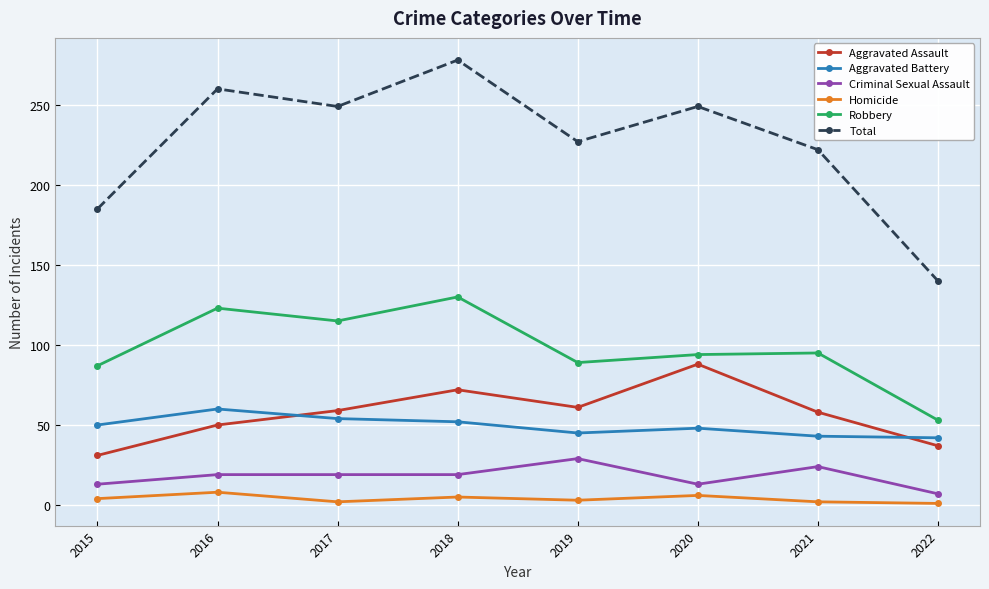

What is the minimum value for Criminal Sexual Assault?

7